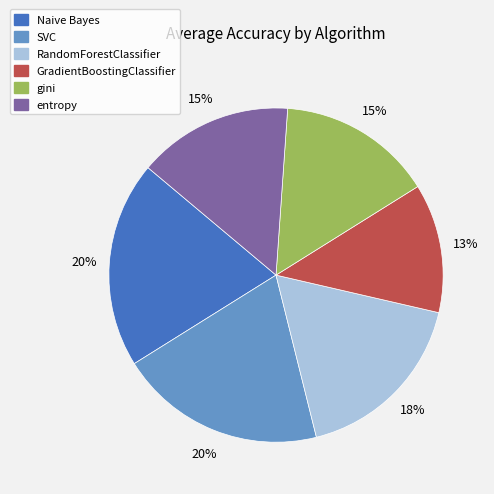

True or false: Naive Bayes accounts for 20% of the total.

True